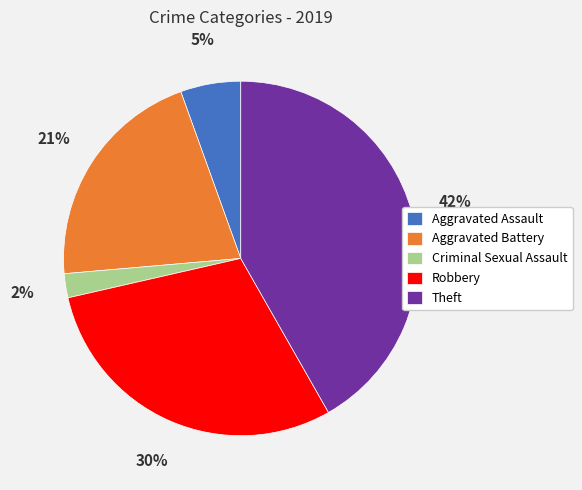

To the nearest percent, what is the difference between the Aggravated Battery and Robbery slice percentages?

9%